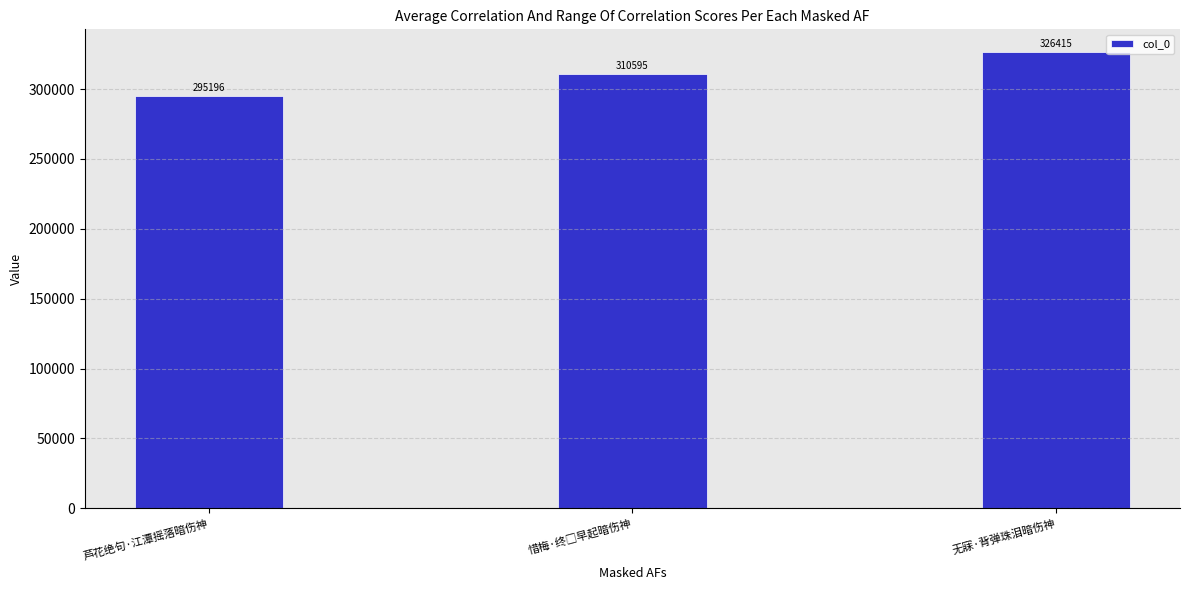

Reading left to right, transcribe all the data shown in this chart.

295196	310595	326415